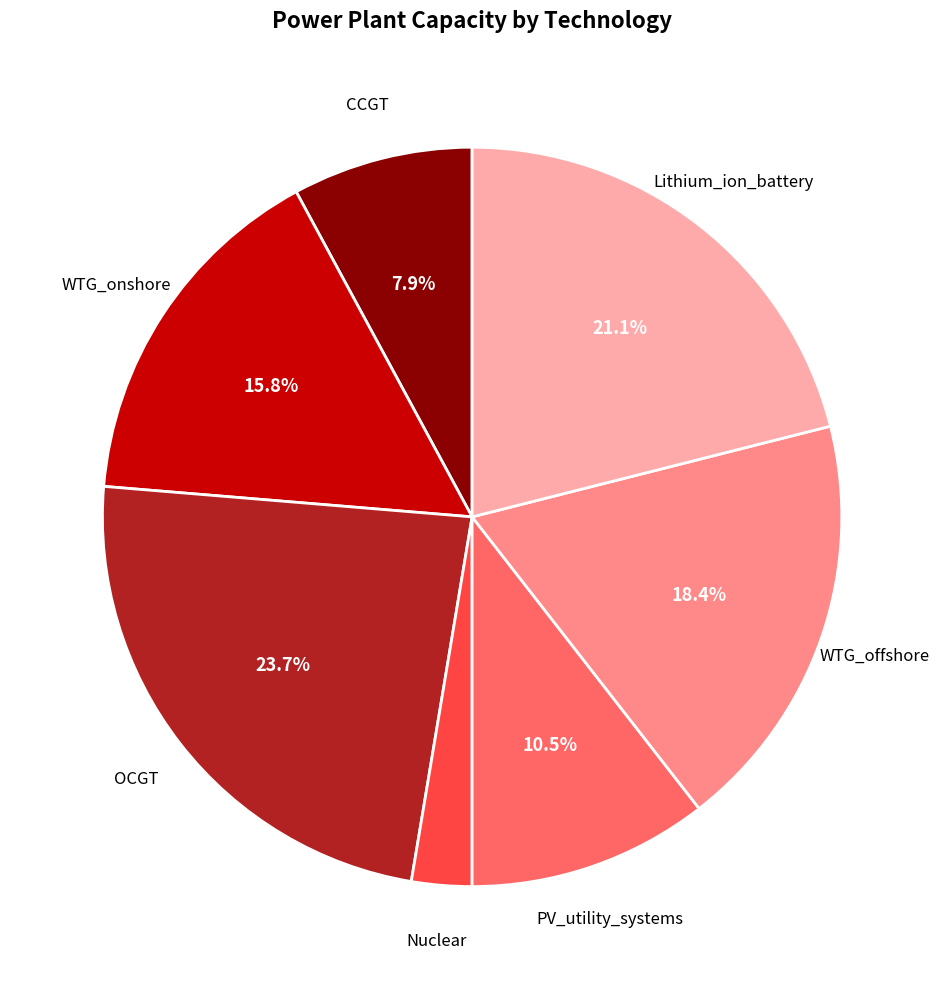

Is there a majority slice in this chart?

No